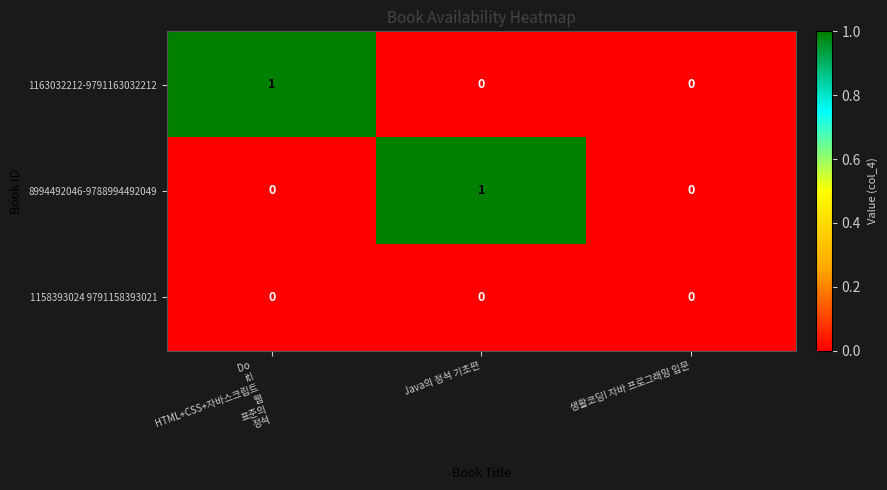

Reading left to right, transcribe all the data shown in this chart.

1163032212-9791163032212: 1	0	0
8994492046-9788994492049: 0	1	0
1158393024 9791158393021: 0	0	0